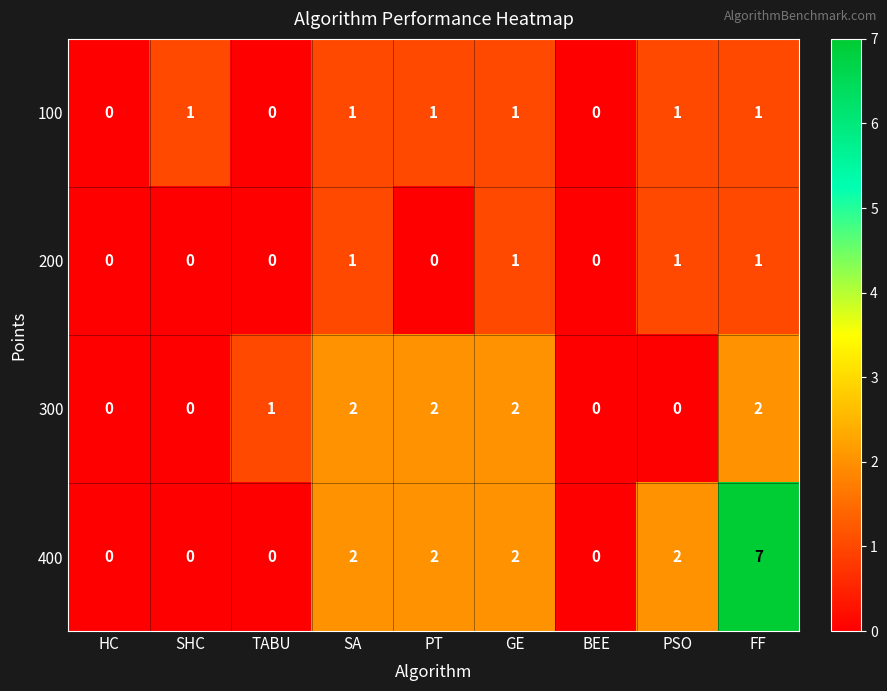

True or false: 300 has a value of 0 at BEE.

True